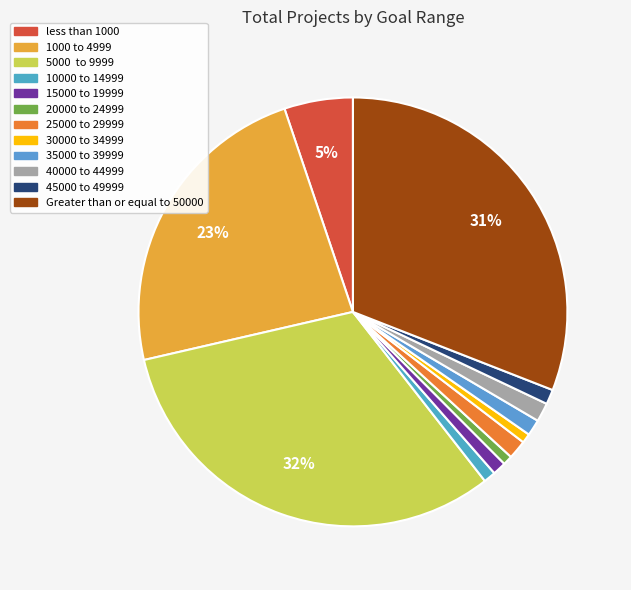

How many segments does this pie chart have?

12